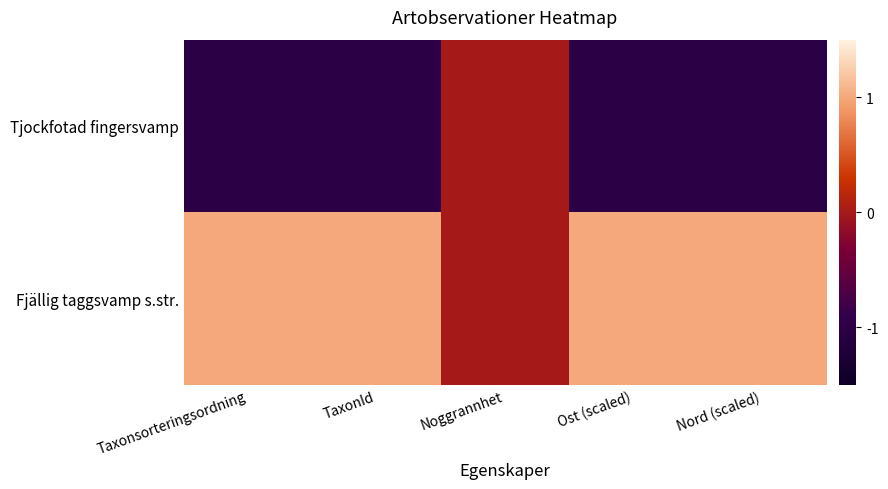

List the series in order of their peak value, highest first.

Fjällig taggsvamp s.str., Tjockfotad fingersvamp